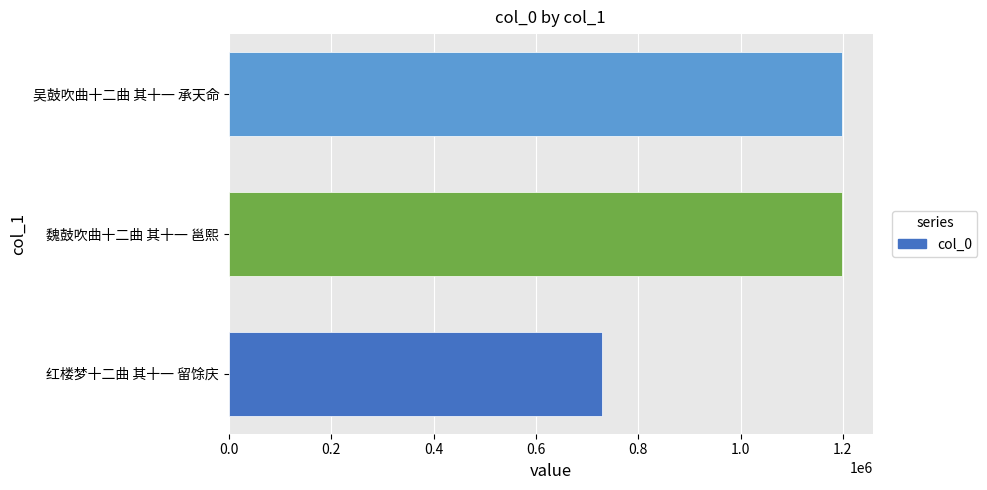

Are the bars grouped side by side (vs. stacked)?

No